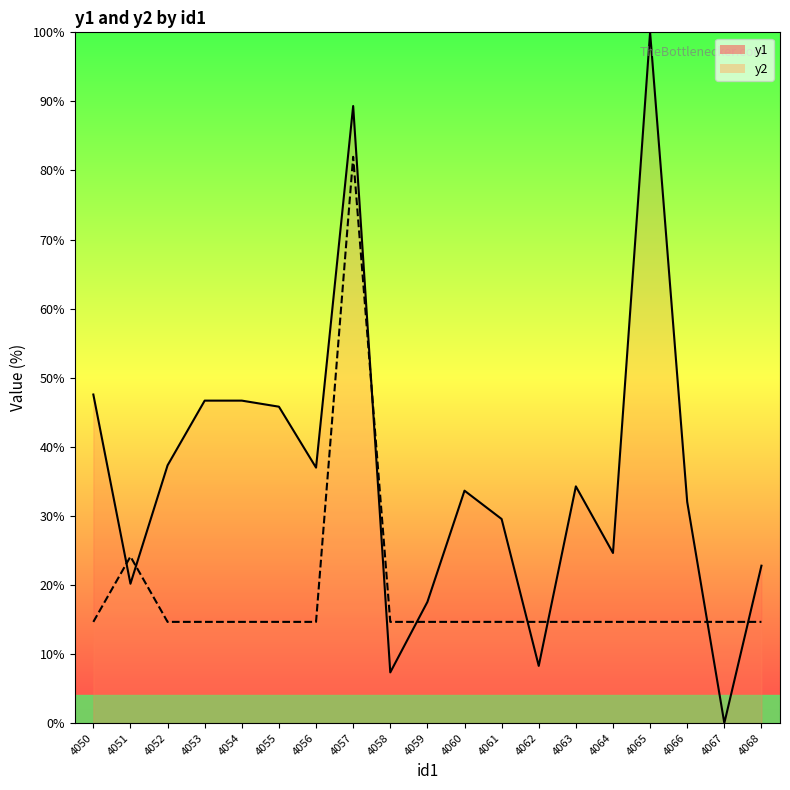

Does the chart display data point markers on the line(s)?

No